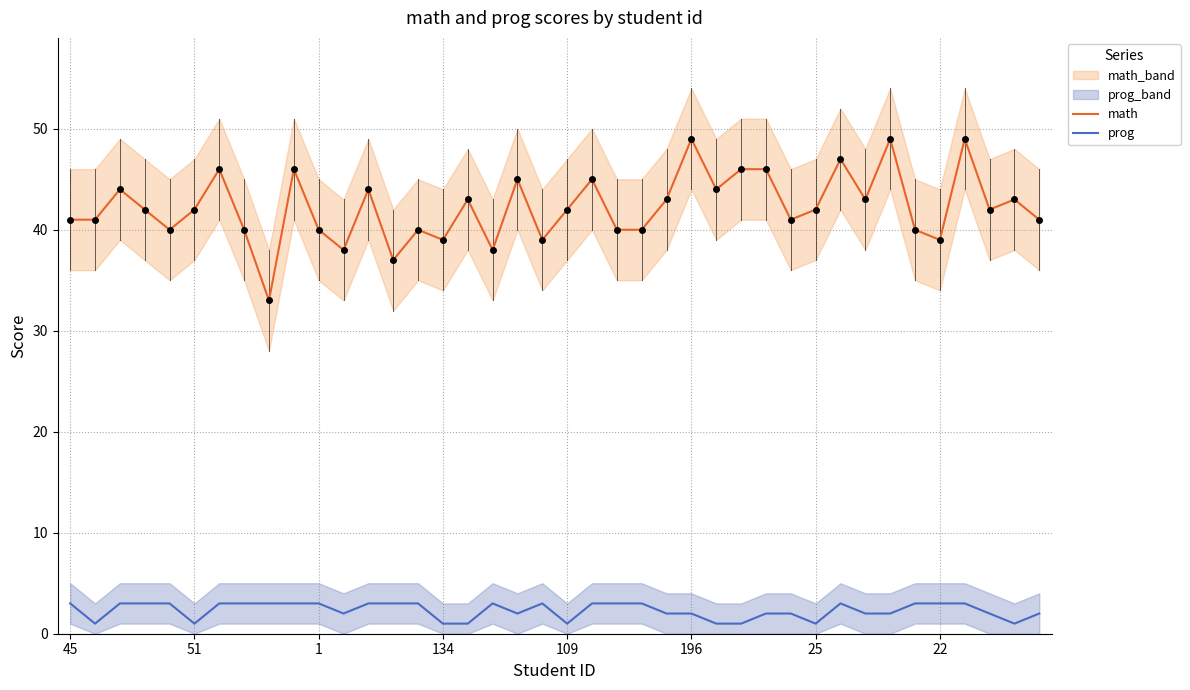

The value of math at 26 is 30. True or false?

False